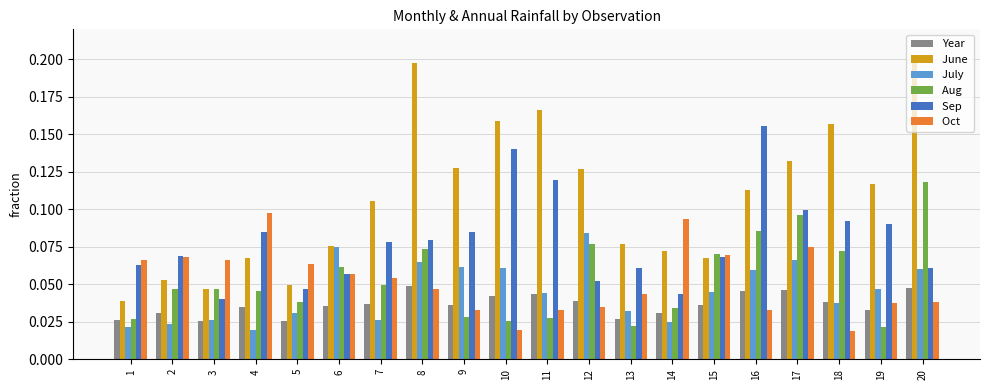

What is the total value across all series at 16?

0.5